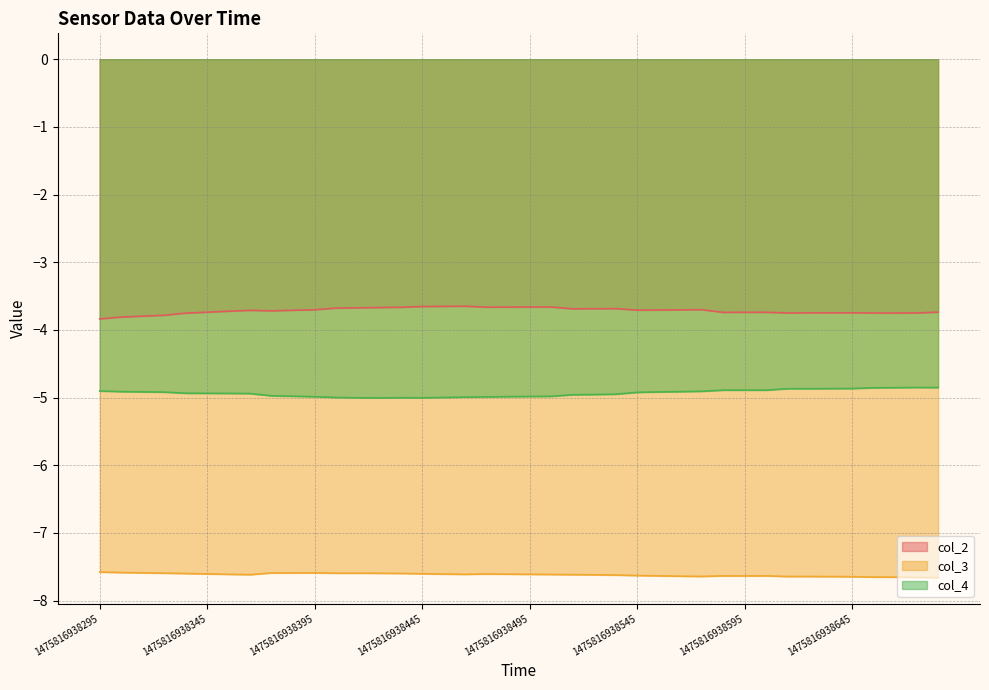

Where is the first local maximum for col_4?

14